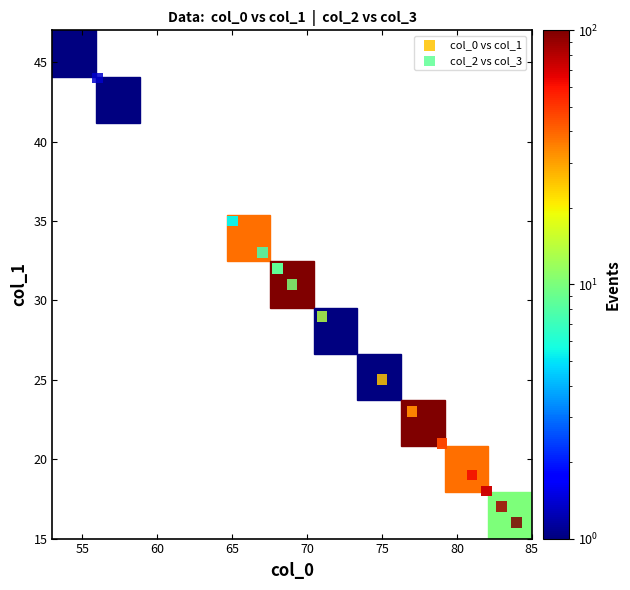

Which series has the largest Y range (max minus min)?

col_2 vs col_3